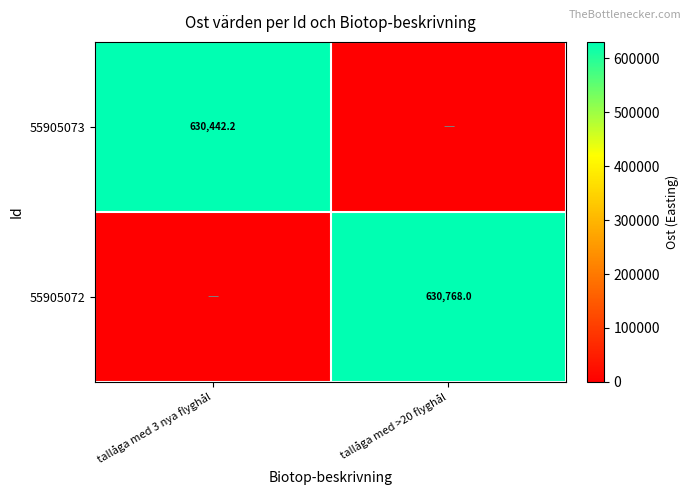

Is it true that 55905073 equals 630442.2 at tallåga med 3 nya flyghål?

True